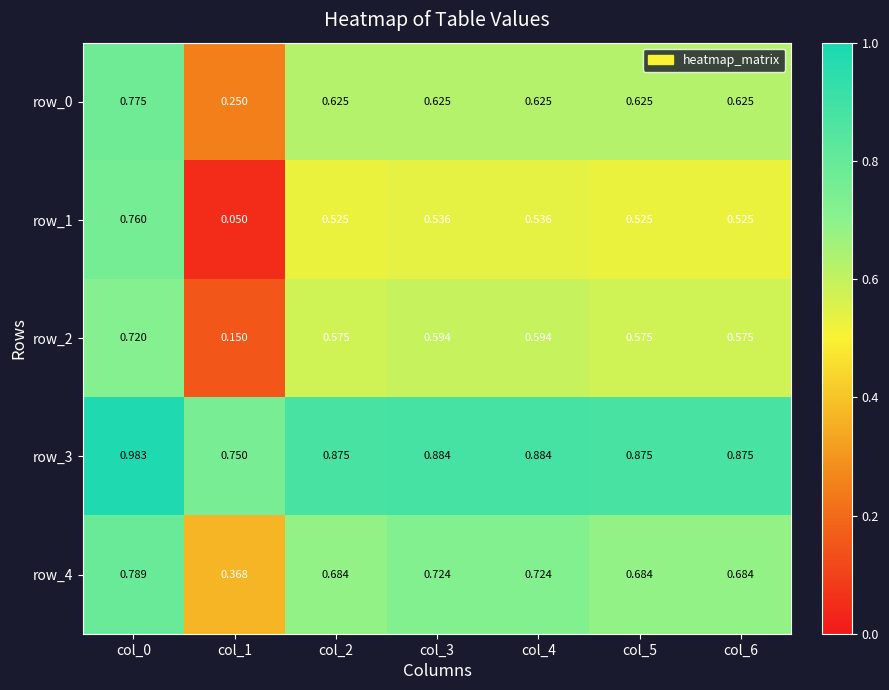

Is the value of row_3 at col_0 greater than the value of row_4 at col_6?

Yes